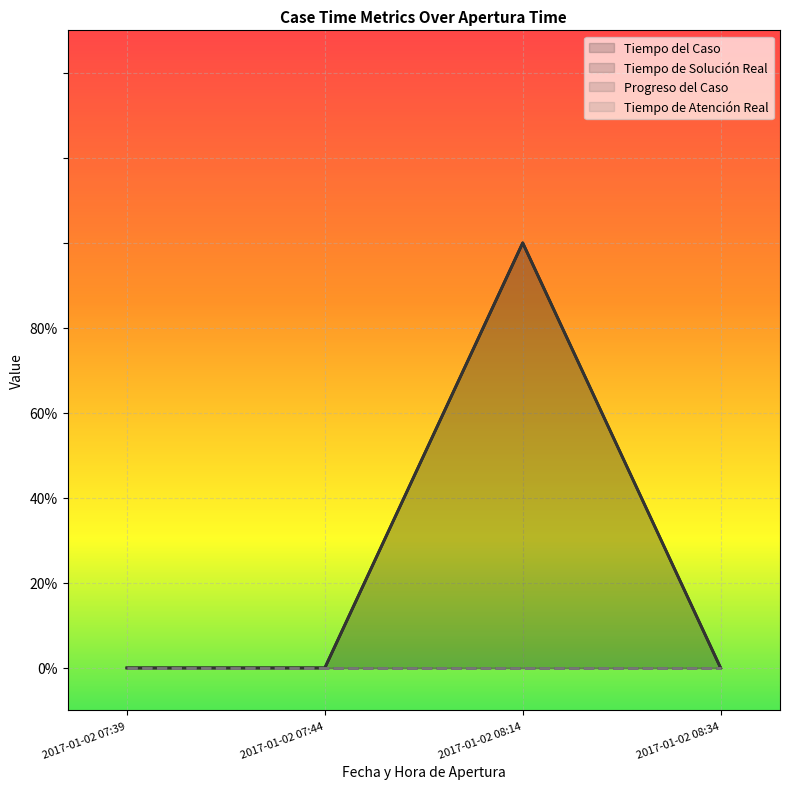

How many lines are shown in the chart?

2